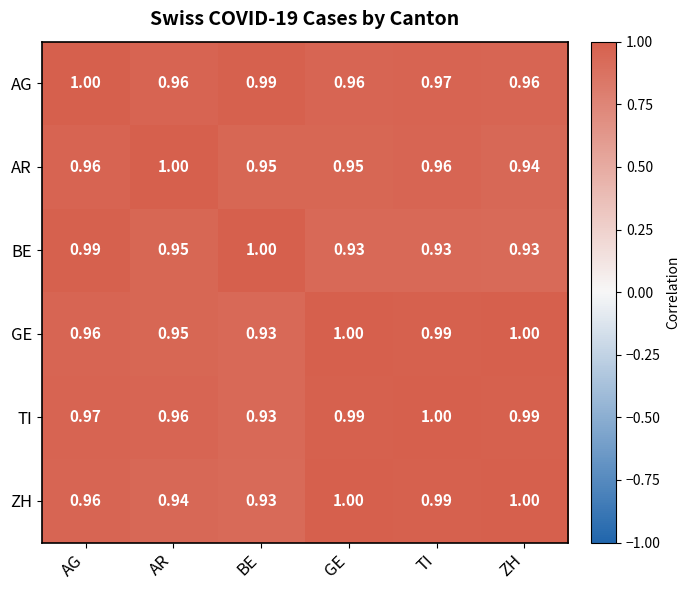

Which series changed the most between AR and TI?

ZH